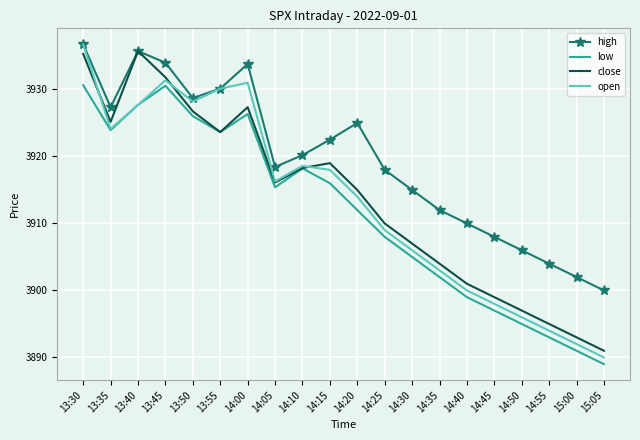

How many values in the close series are below 3916?

10